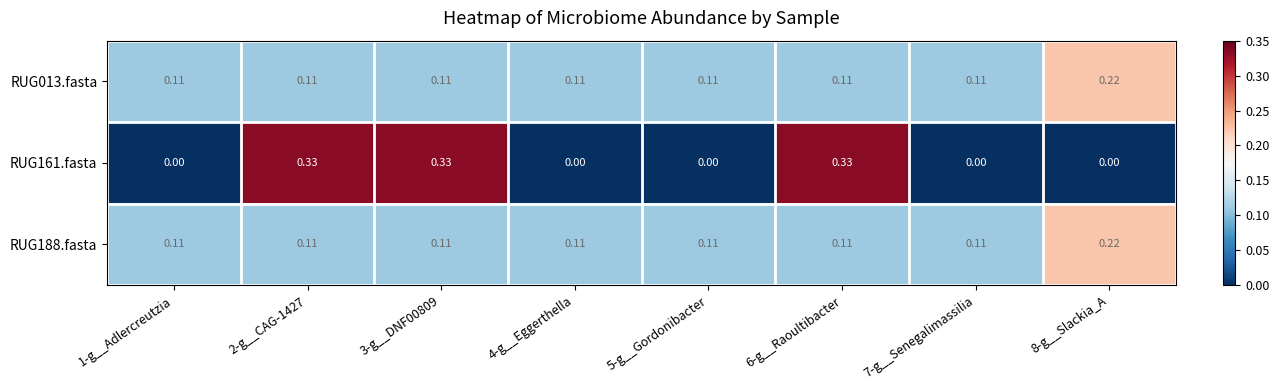

Reading left to right, what are all the values shown in this chart?

RUG013.fasta: 1-g__Adlercreutzia=0.1	2-g__CAG-1427=0.1	3-g__DNF00809=0.1	4-g__Eggerthella=0.1	5-g__Gordonibacter=0.1	6-g__Raoultibacter=0.1	7-g__Senegalimassilia=0.1	8-g__Slackia_A=0.2
RUG161.fasta: 1-g__Adlercreutzia=0.0	2-g__CAG-1427=0.3	3-g__DNF00809=0.3	4-g__Eggerthella=0.0	5-g__Gordonibacter=0.0	6-g__Raoultibacter=0.3	7-g__Senegalimassilia=0.0	8-g__Slackia_A=0.0
RUG188.fasta: 1-g__Adlercreutzia=0.1	2-g__CAG-1427=0.1	3-g__DNF00809=0.1	4-g__Eggerthella=0.1	5-g__Gordonibacter=0.1	6-g__Raoultibacter=0.1	7-g__Senegalimassilia=0.1	8-g__Slackia_A=0.2